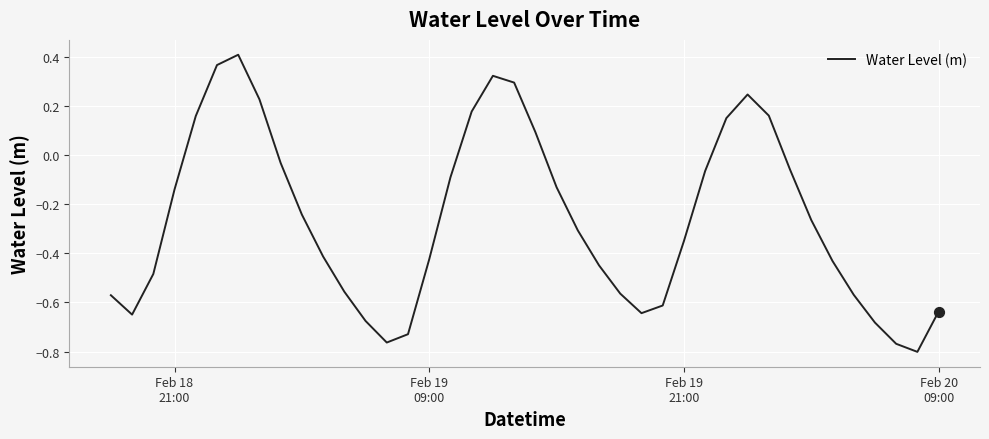

What is the difference between the maximum and minimum values?

1.2